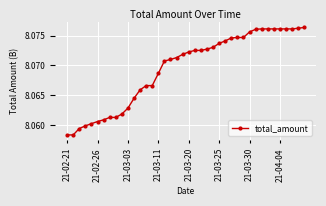

Count the number of data series in this chart.

1